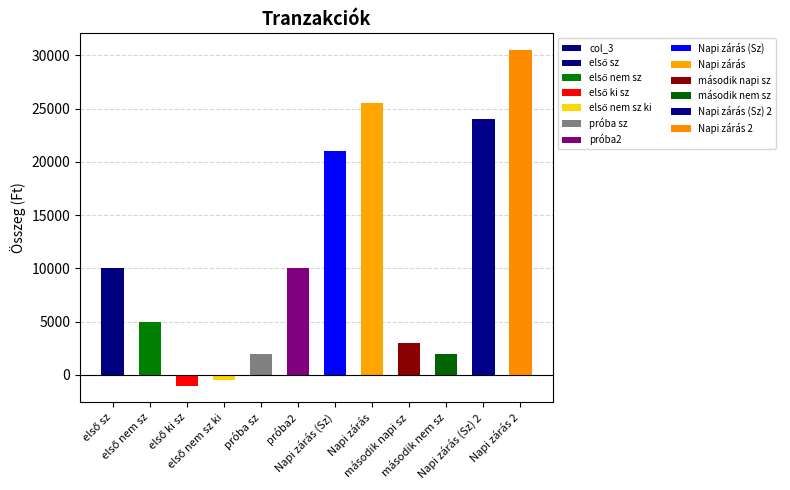

What is the label of the 6th bar from the right?

Napi zárás (Sz)